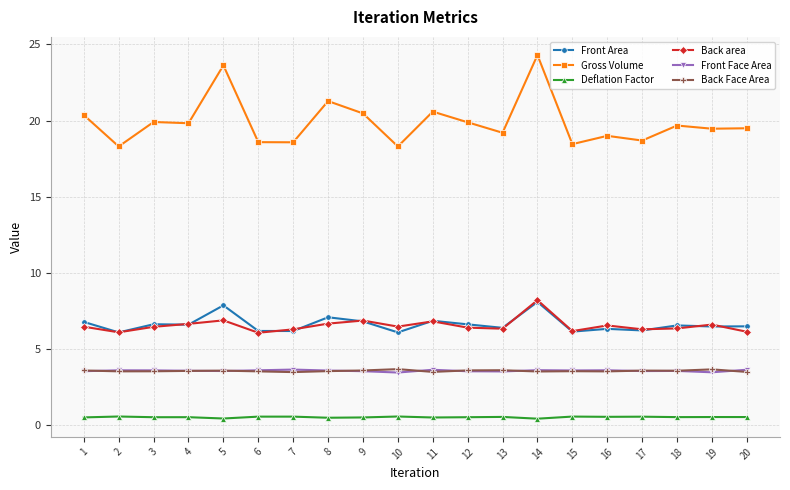

Count the Back Face Area values in the range 3 to 4.

20